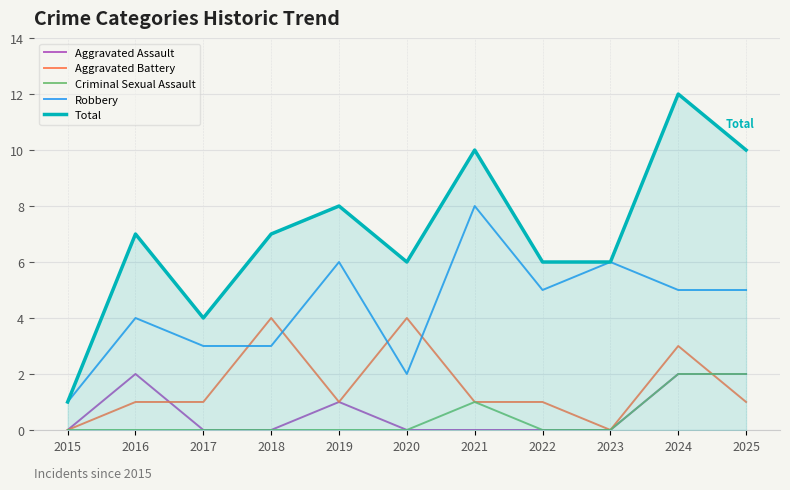

The value of Total at 2024 is 12. True or false?

True